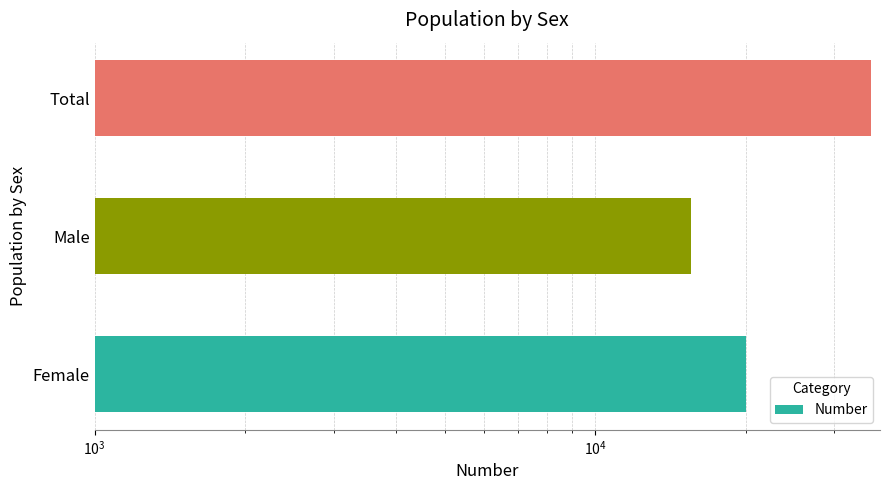

Count the number of values greater than 19968.

1